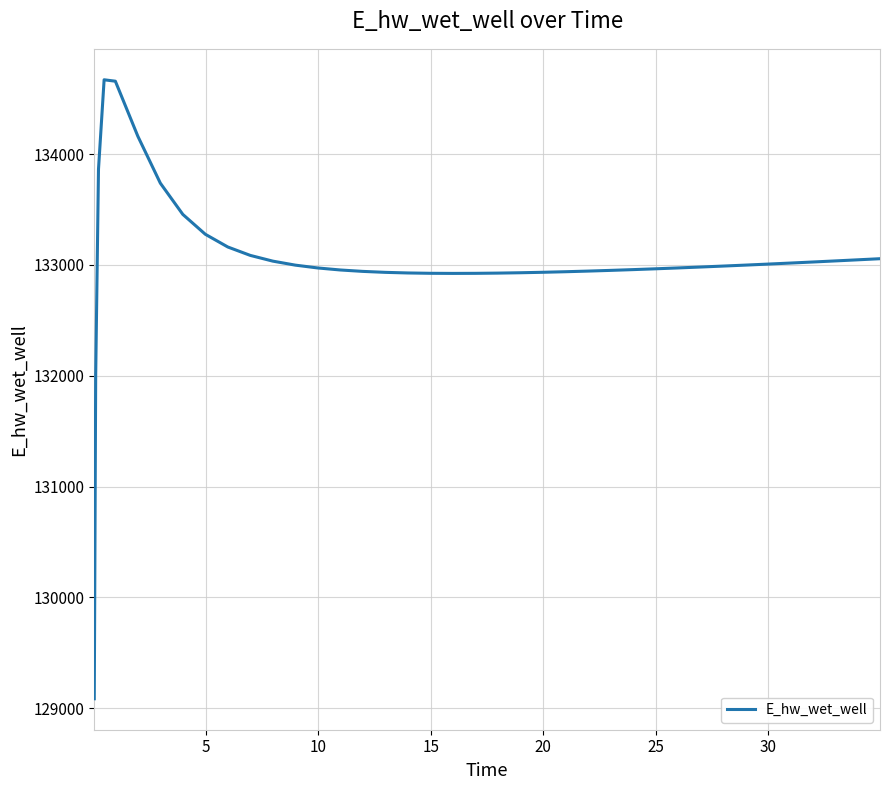

What is the maximum value shown in the chart?

134670.0